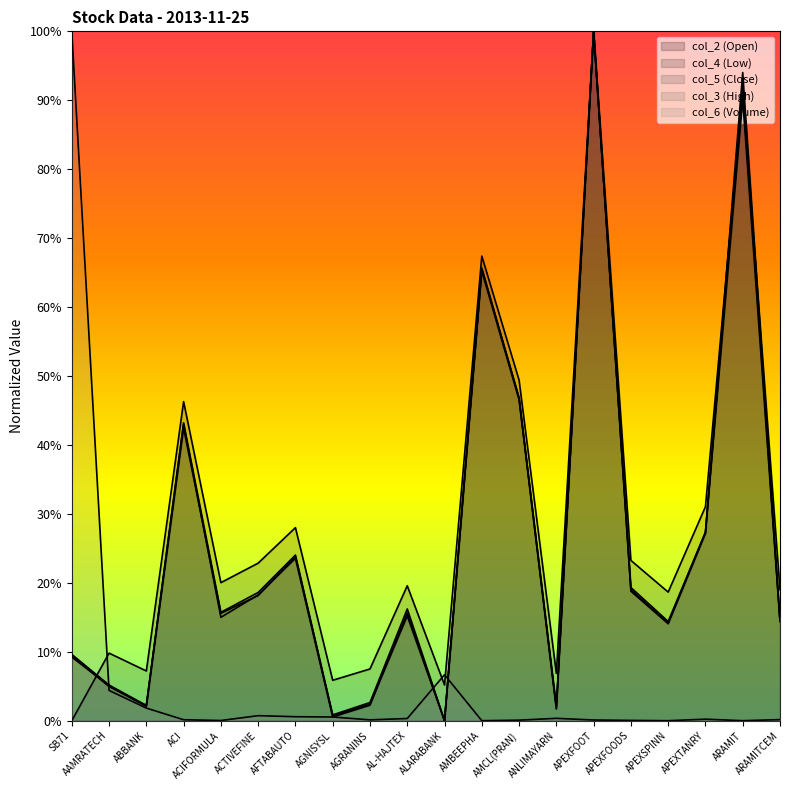

True or false: col_5 (Close) has more than 1 interior local peaks.

True